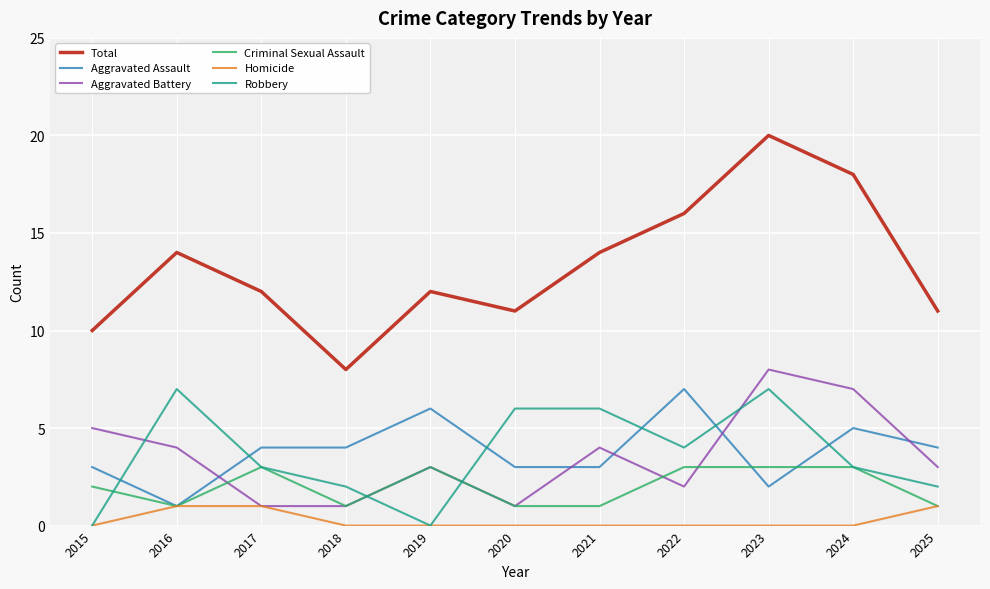

The value of Homicide at 2023 is 0. True or false?

True